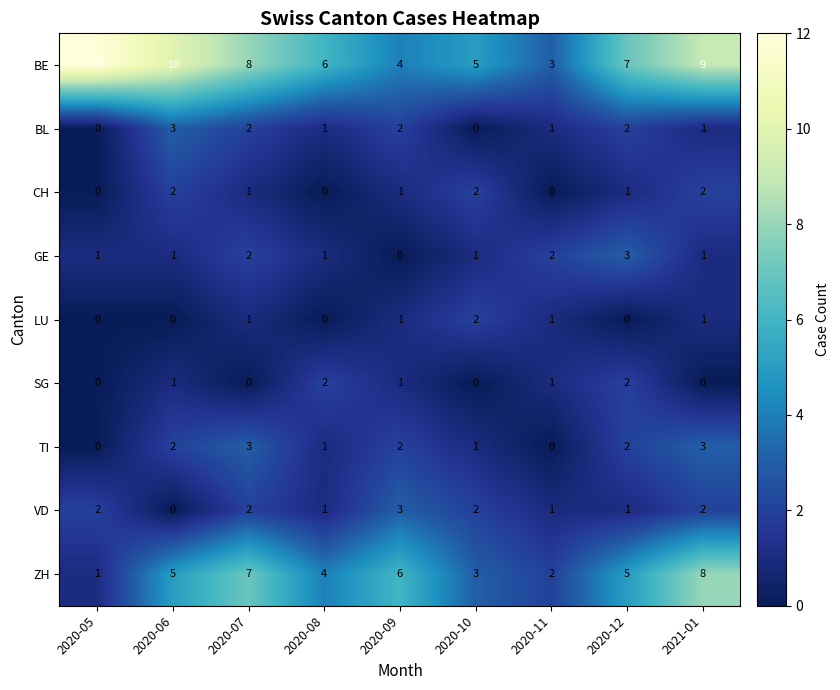

What is the sum of all ZH values?

41